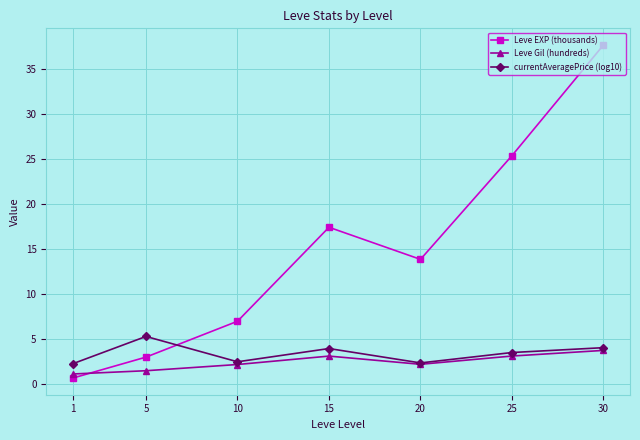

Is it true that Leve Gil (hundreds) equals 2.2 at 10?

True